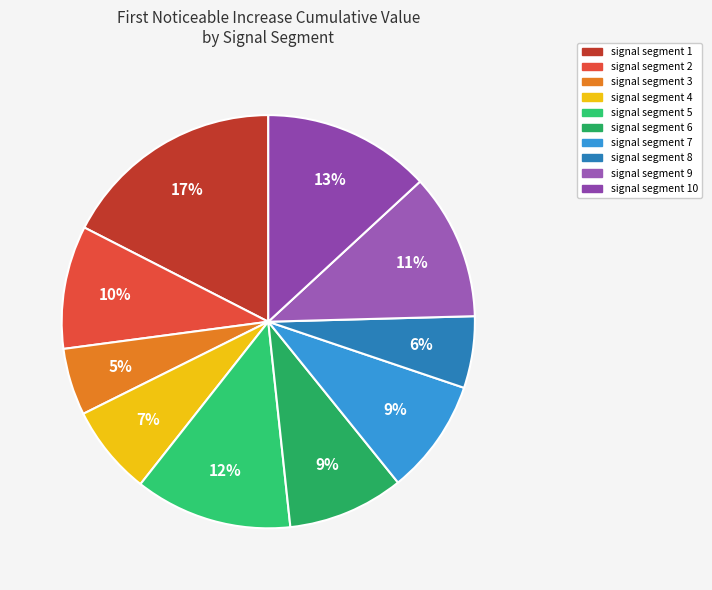

To the nearest percent, what is the difference between the largest and smallest slice percentages?

12%